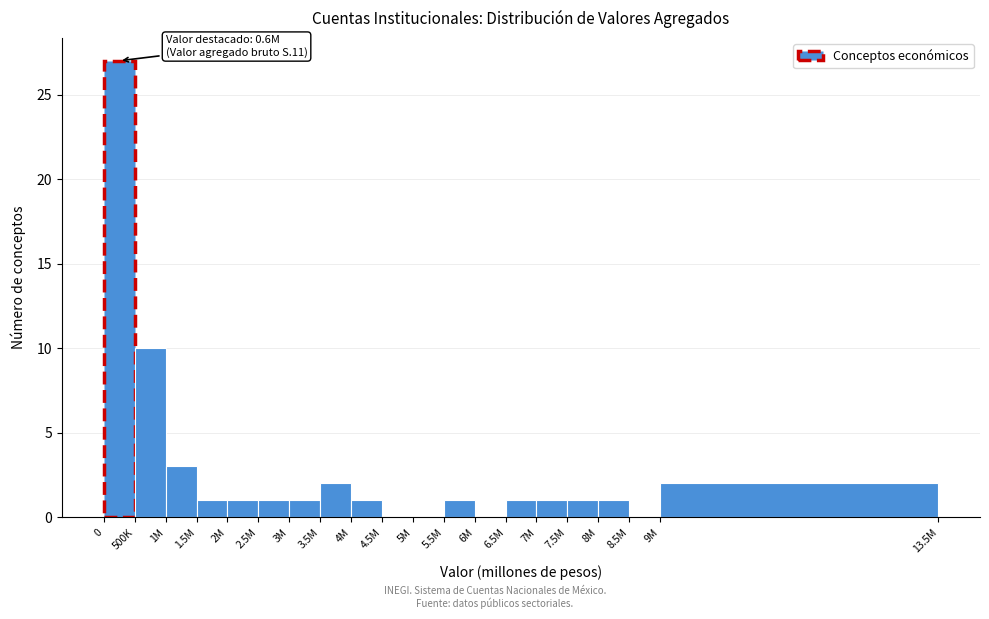

Reading left to right, what are all the values shown in this chart?

0=27	500K=10	1M=3	1.5M=1	2M=1	2.5M=1	3M=1	3.5M=2	4M=1	4.5M=0	5M=0	5.5M=1	6M=0	6.5M=1	7M=1	7.5M=1	8M=1	8.5M=0	9M=2